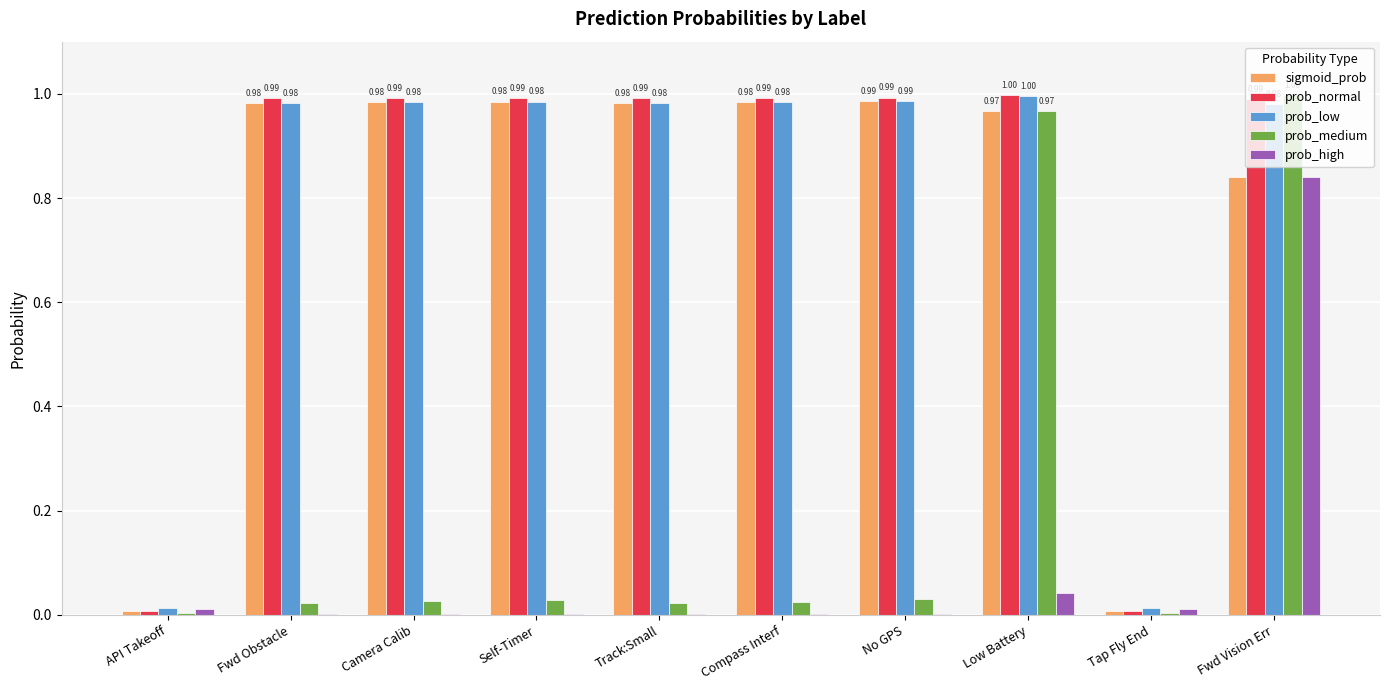

What is the total value across all series at Self-Timer?

3.0